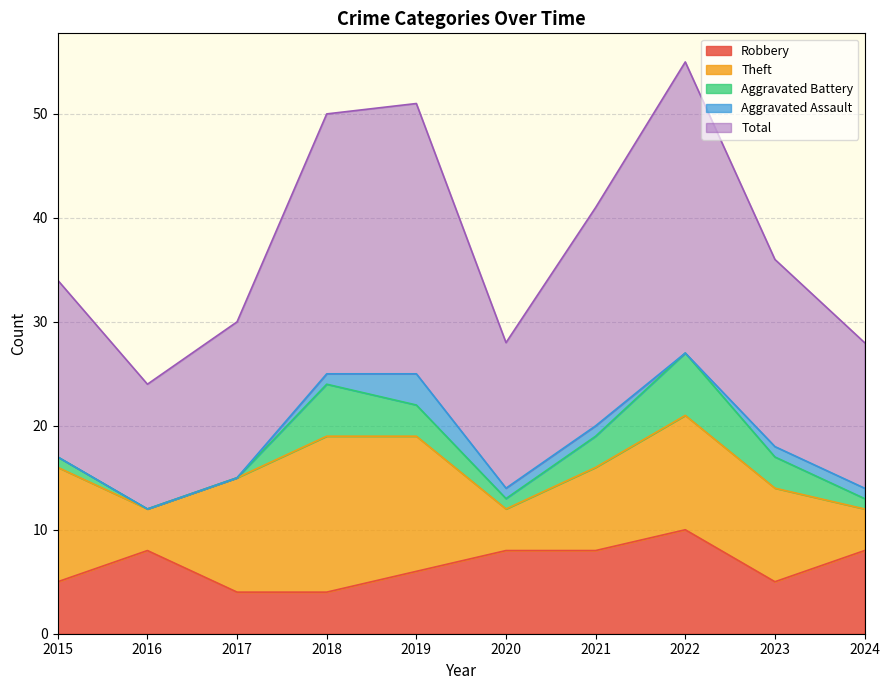

What is the approximate value of Aggravated Assault at 2020?

1